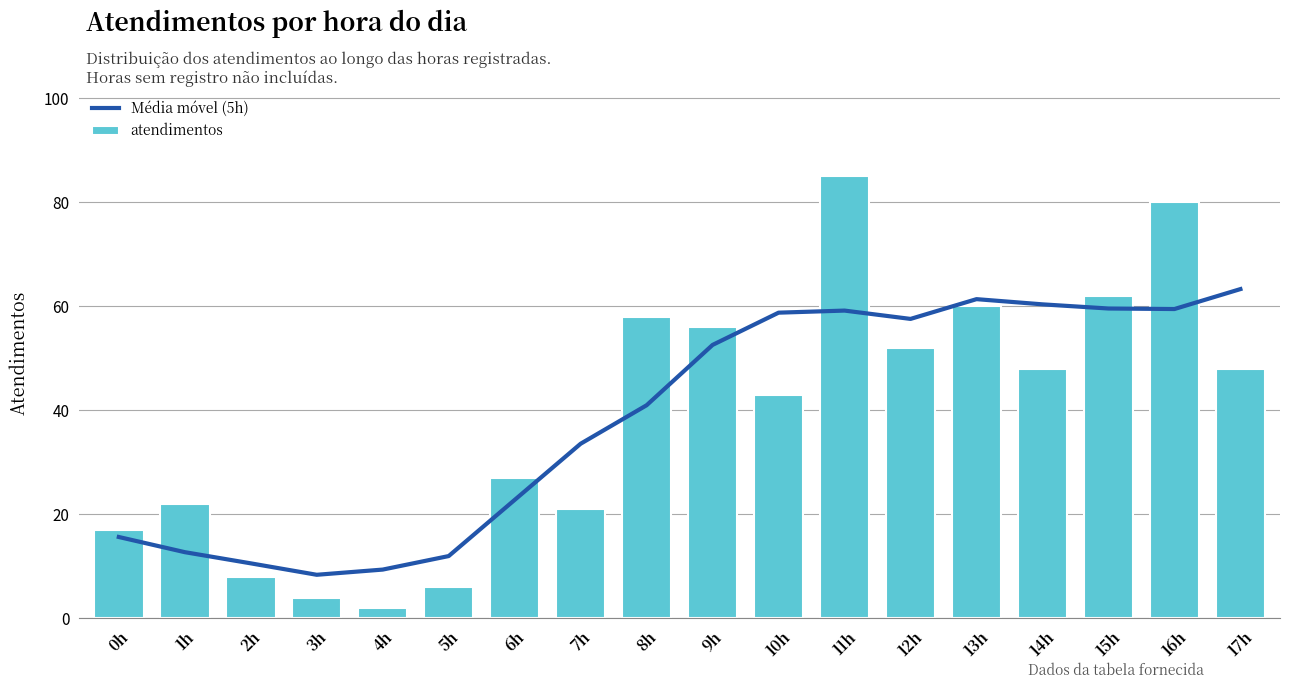

What position from the left is 1h?

2